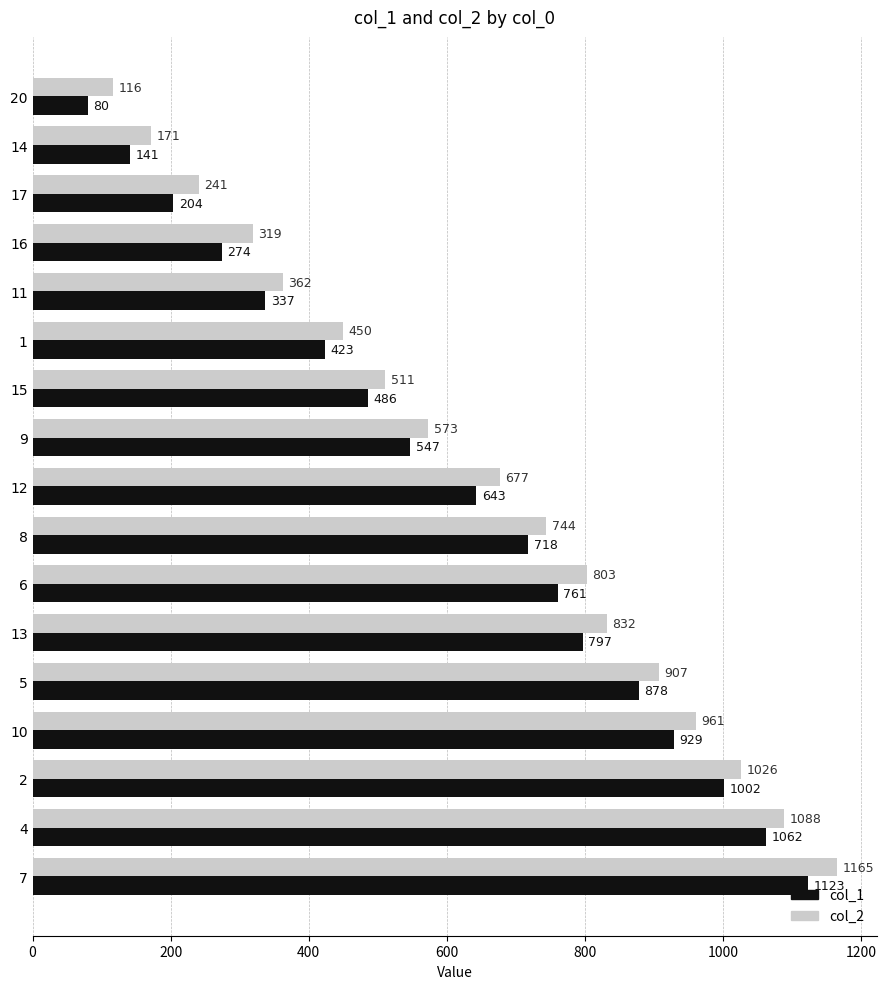

How many values in the col_2 series are below 677?

8